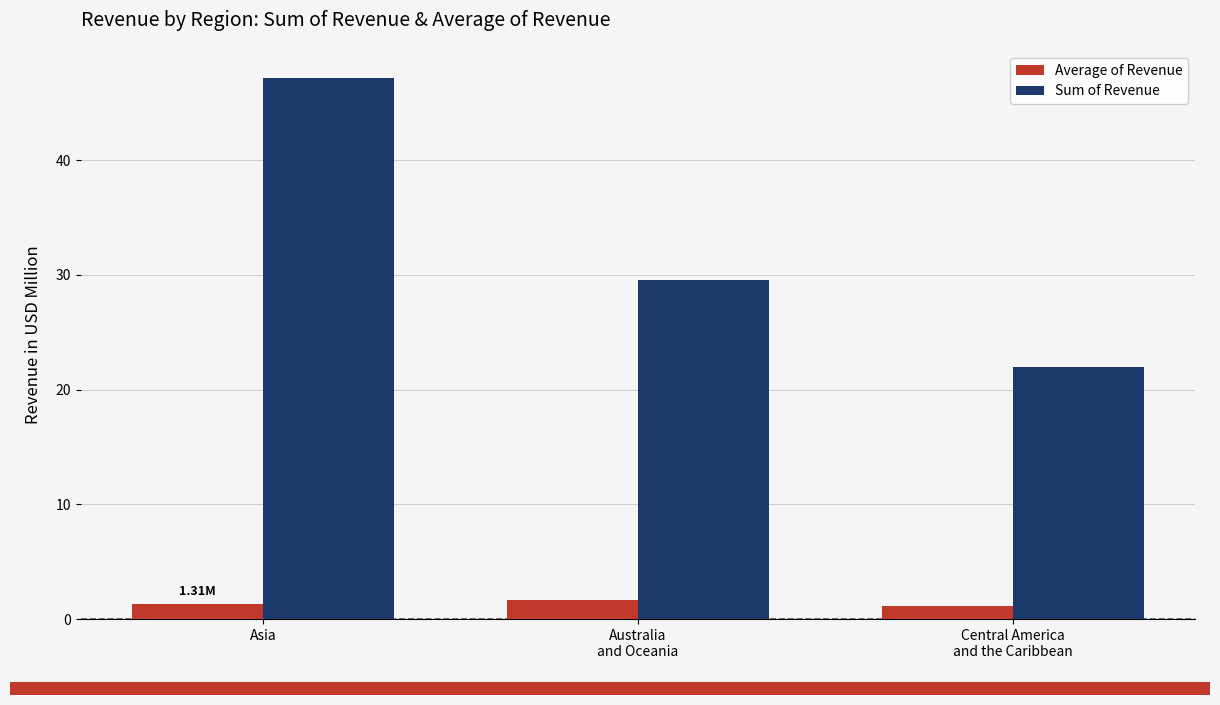

Rank the series by their average value, from highest to lowest.

Sum of Revenue, Average of Revenue